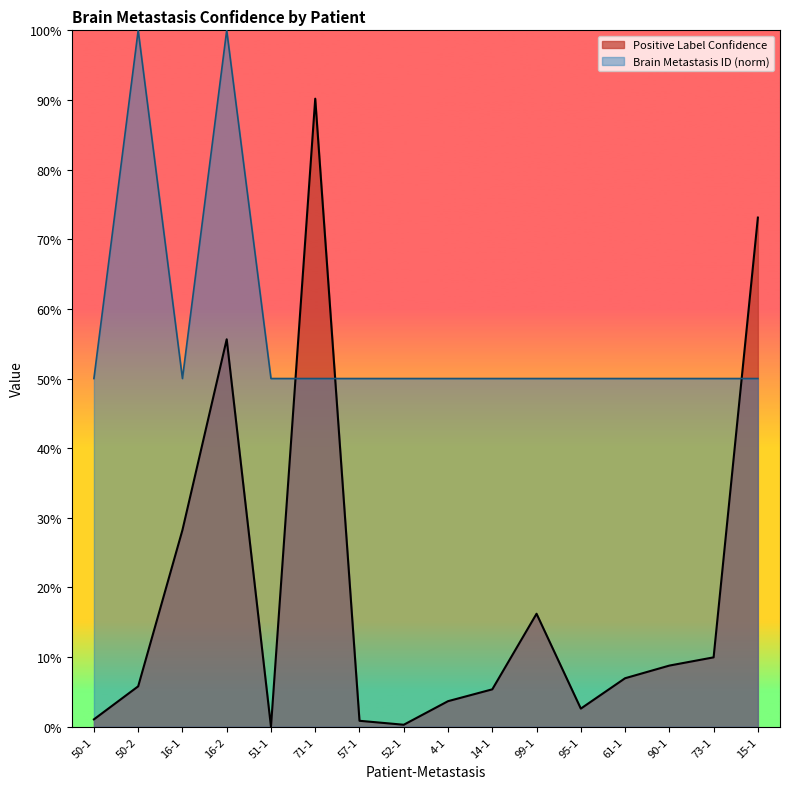

True or false: Brain Metastasis ID has more than 0 interior local peaks.

True